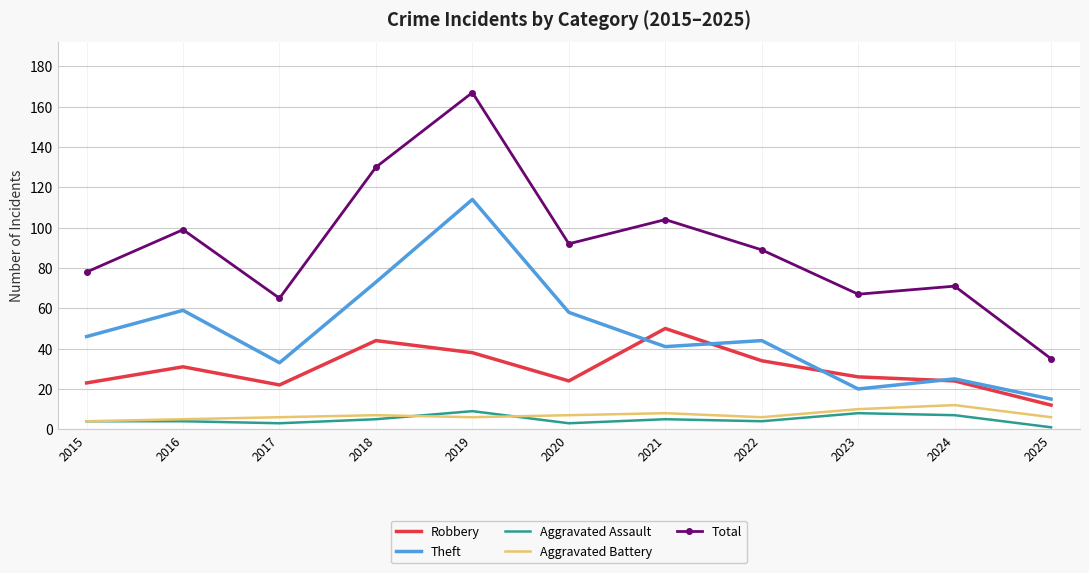

True or false: Robbery has a value of 40 at 2024.

False